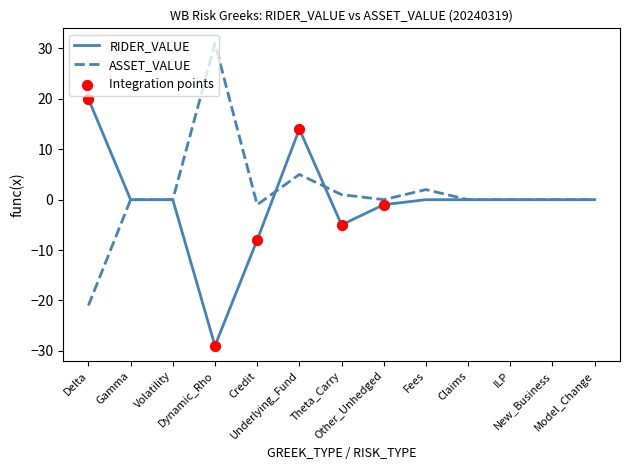

At which category is the sum across all series the highest?

Underlying_Fund